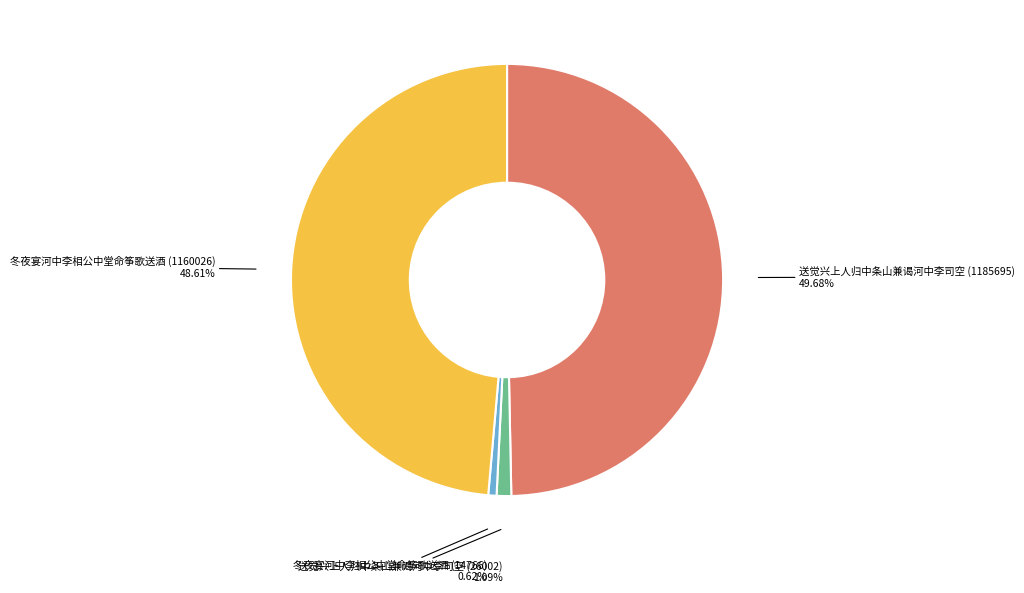

To the nearest percent, what is the difference between the largest and smallest slice percentages?

49%